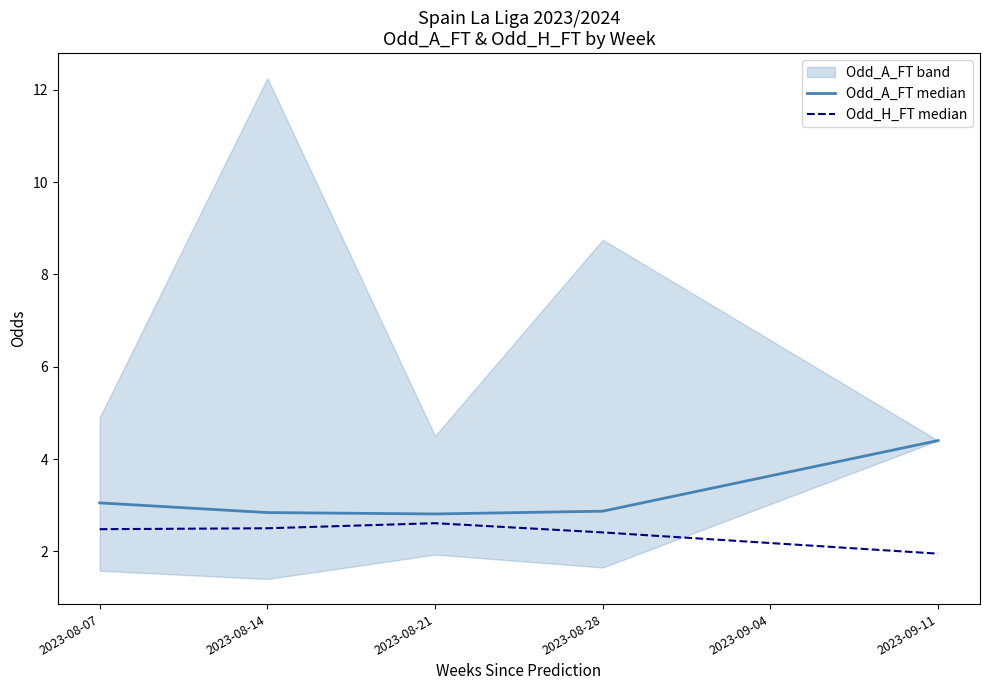

Which category has the highest value in the Odd_A_FT median series?

2023-09-11